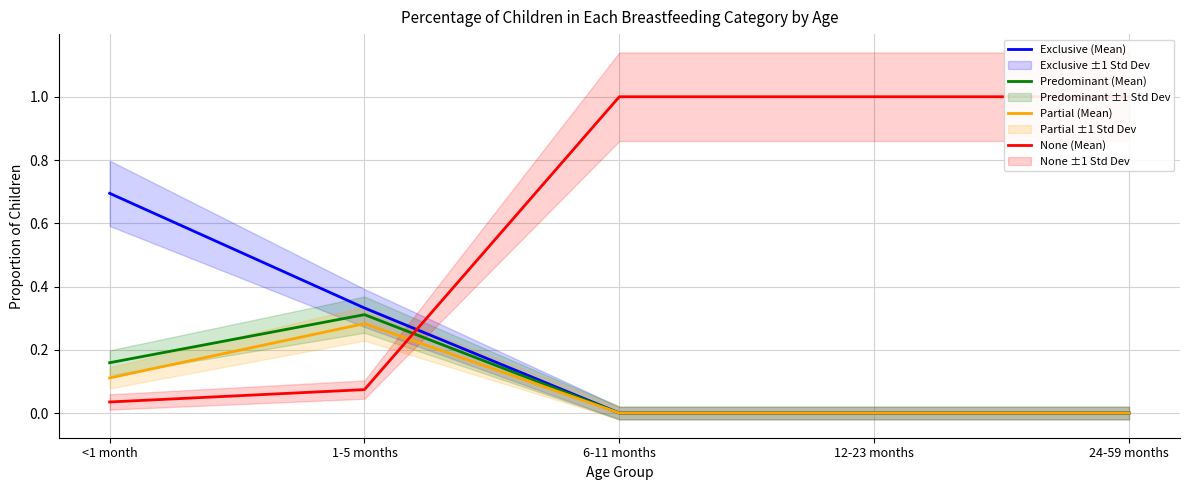

What is the maximum value shown in the chart?

1.0